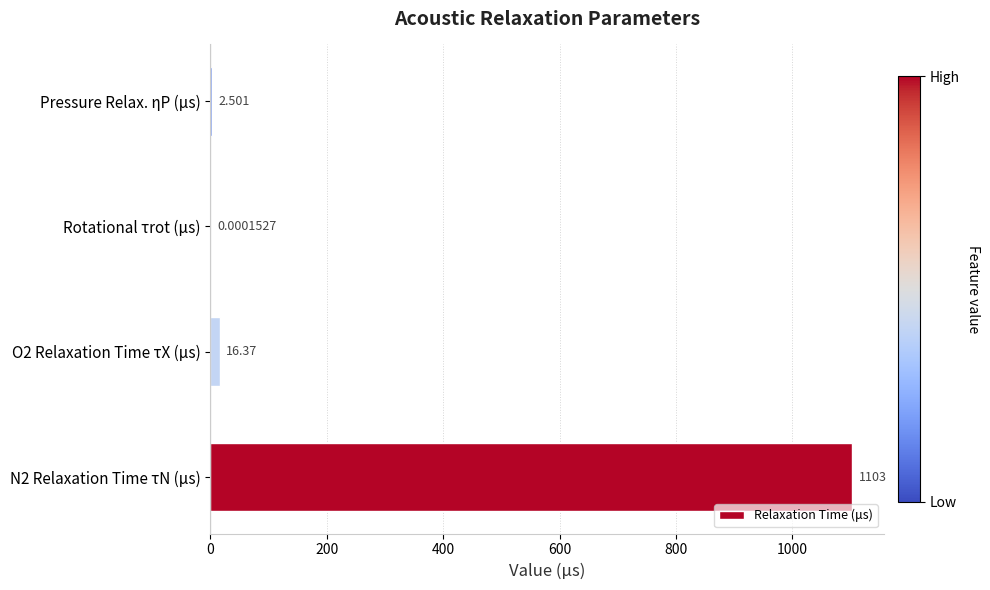

How many data points are above 16?

2